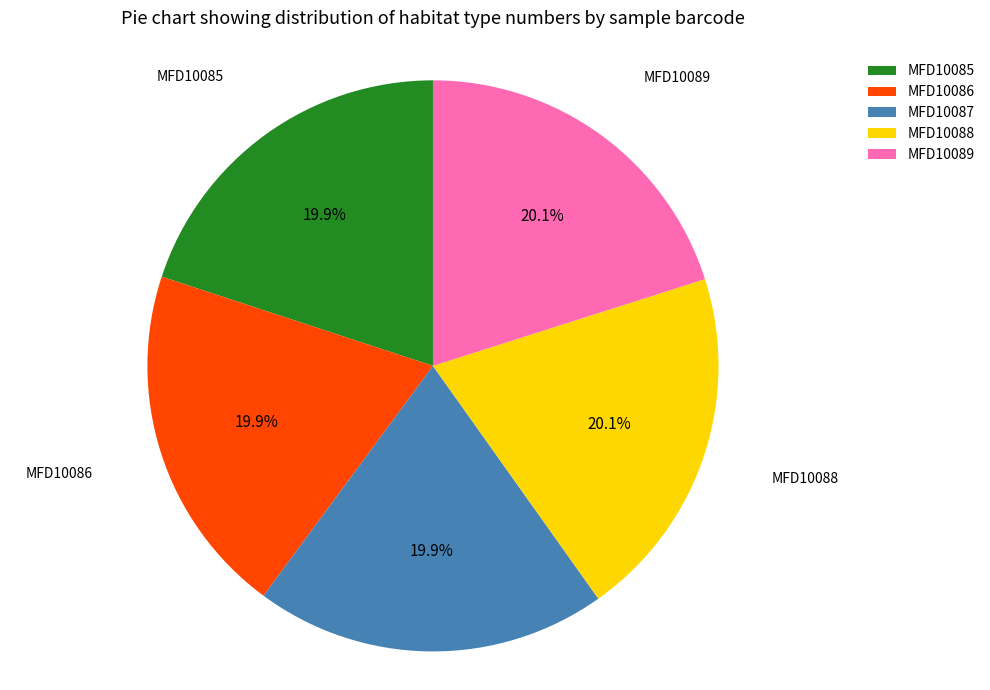

Does any single category account for the majority?

No